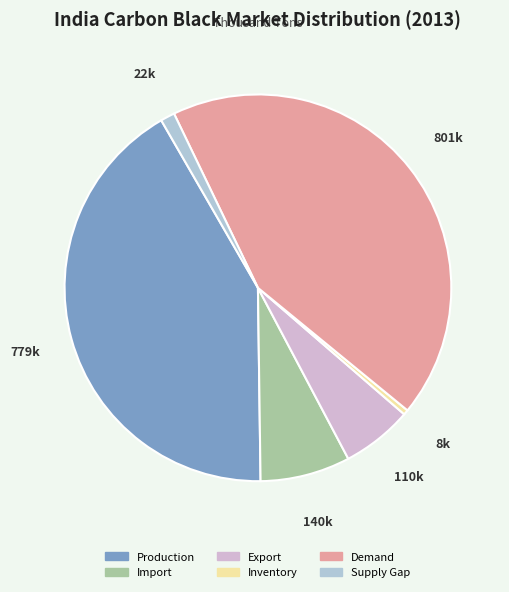

Is Export the majority of the pie?

No